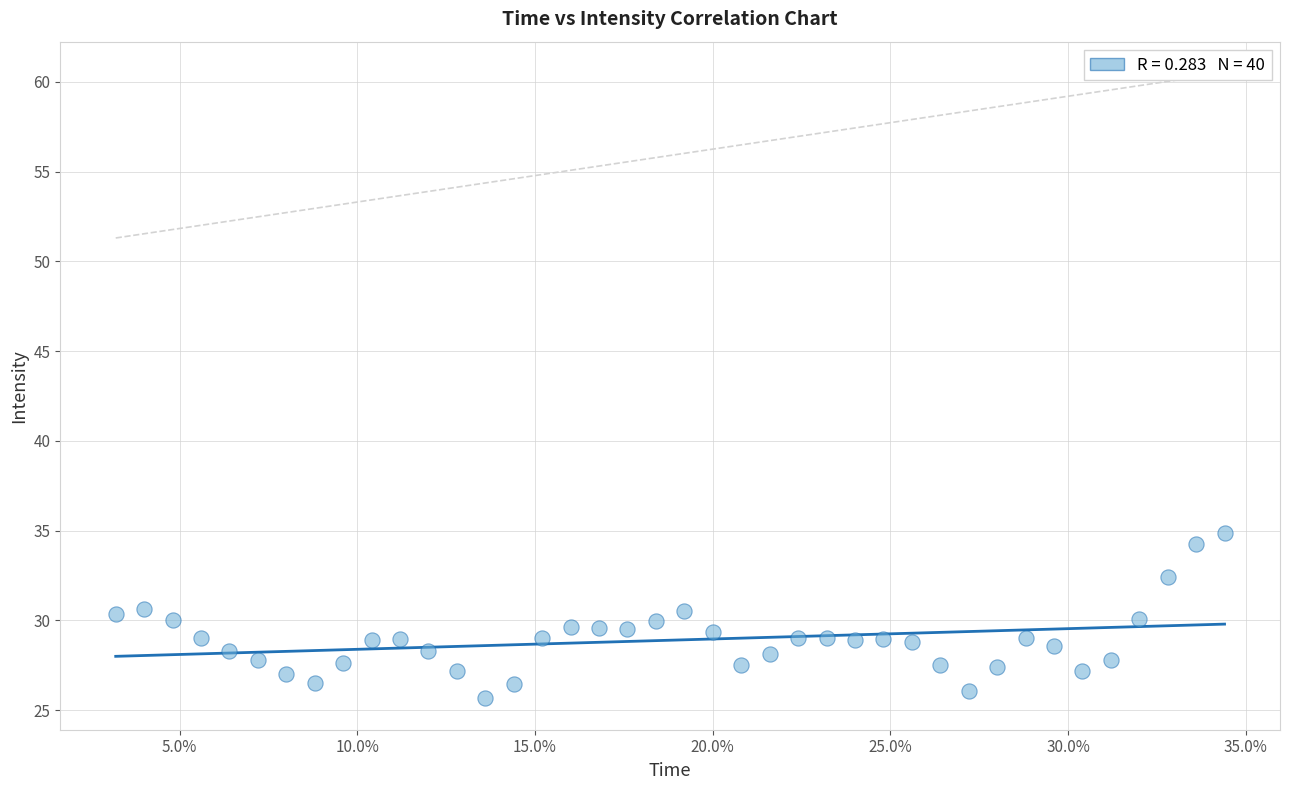

What is the range of Y values (max minus min)?

9.2